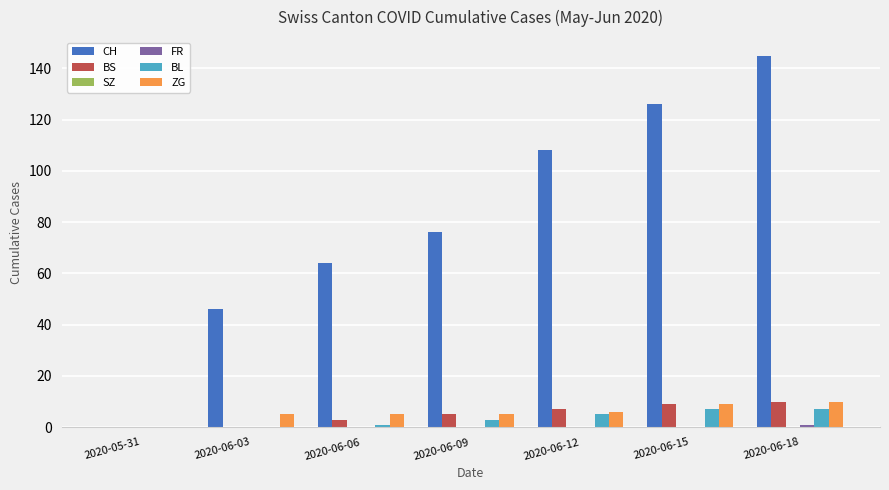

Which series has the largest total across all categories?

CH